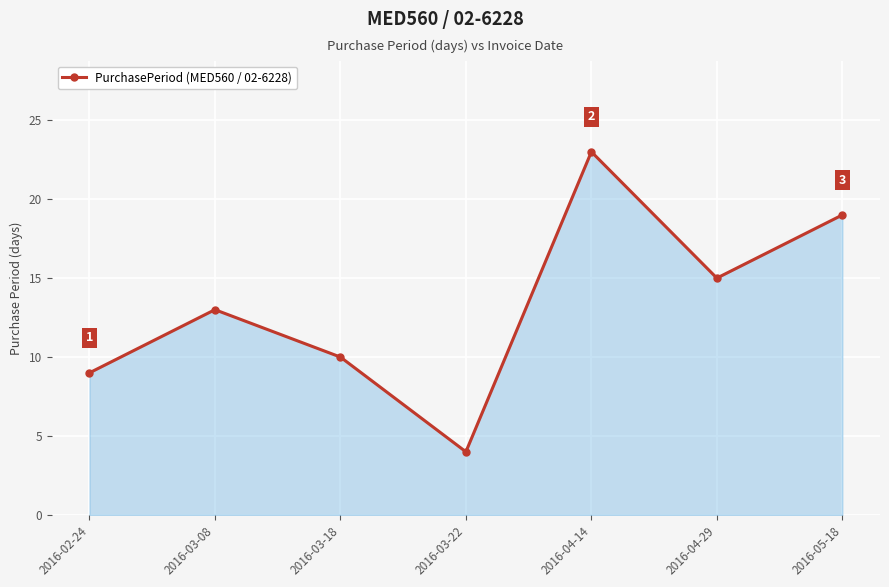

What is the sum of the values at 2016-02-24 and 2016-04-14?

32